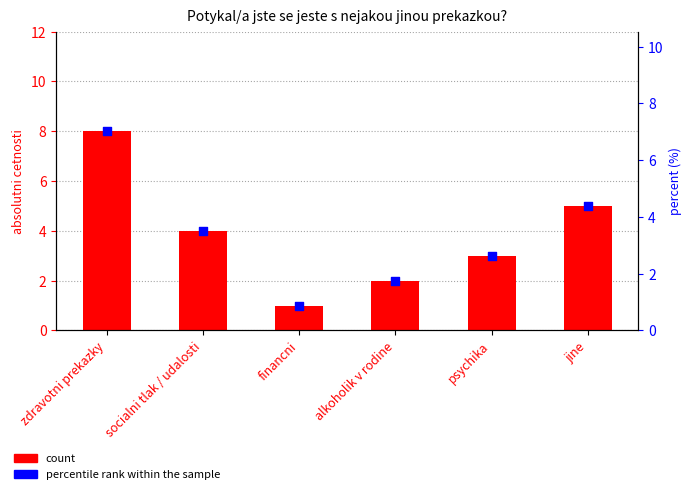

Which series has the largest total across all categories?

count